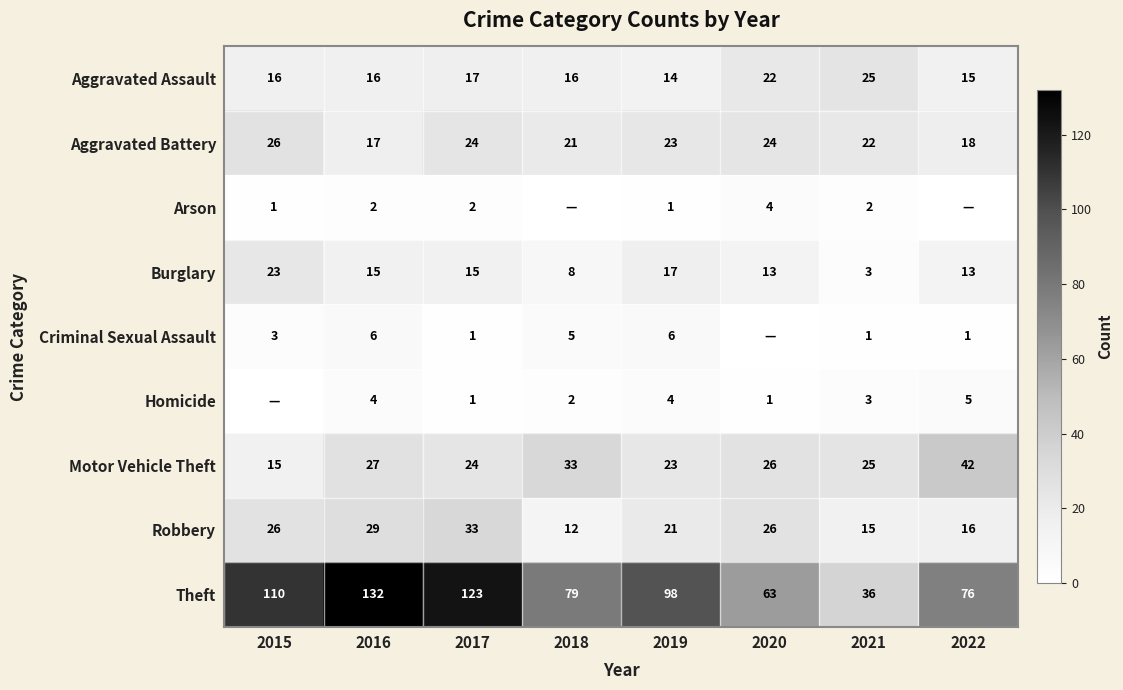

What is the sum of all Burglary values?

107